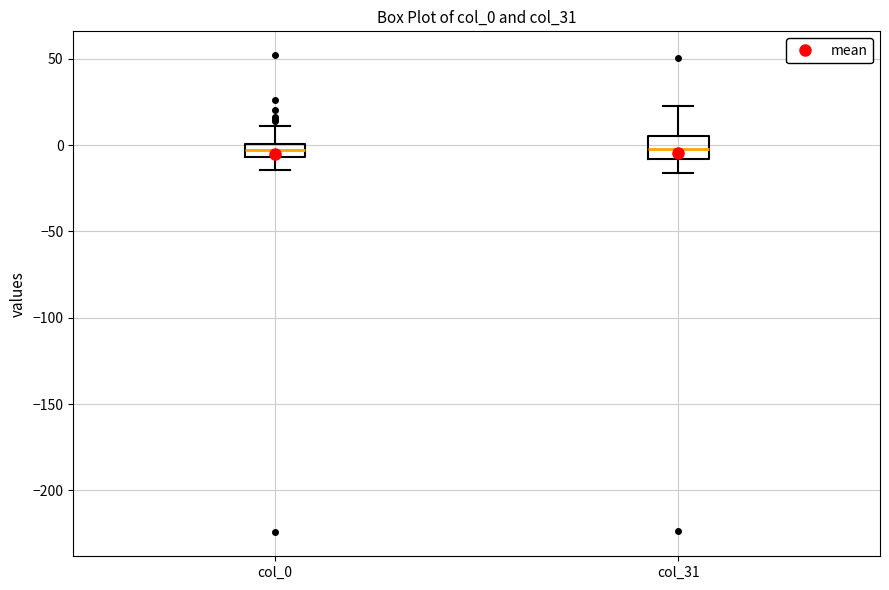

Reading left to right, read every box against the y-axis: the position of its median line, the range the box covers, and the ends of its whiskers. The values are not printed on the chart, so give them approximately, as read against the axis.

col_0: median -5 (inside the box), box -5 to 0, whiskers -15 to 10
col_31: median 0, box -10 to 5, whiskers -15 to 20